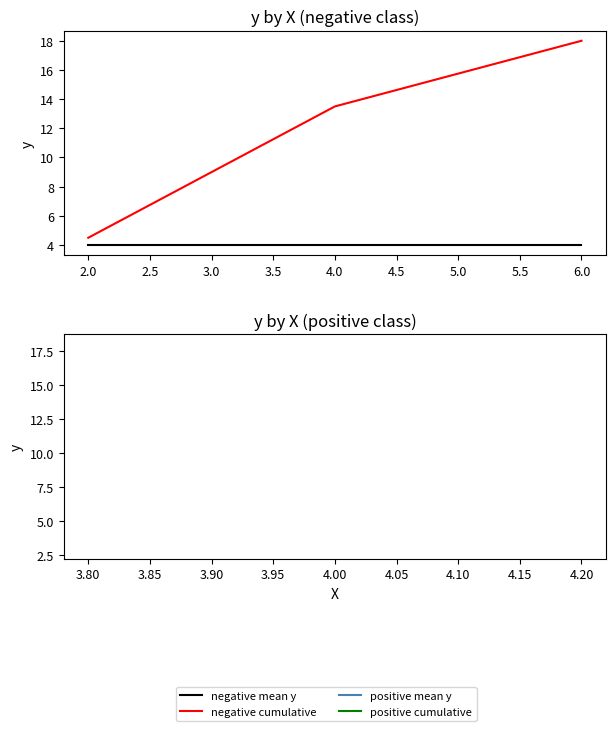

Which series has the largest total across all categories?

negative cumulative